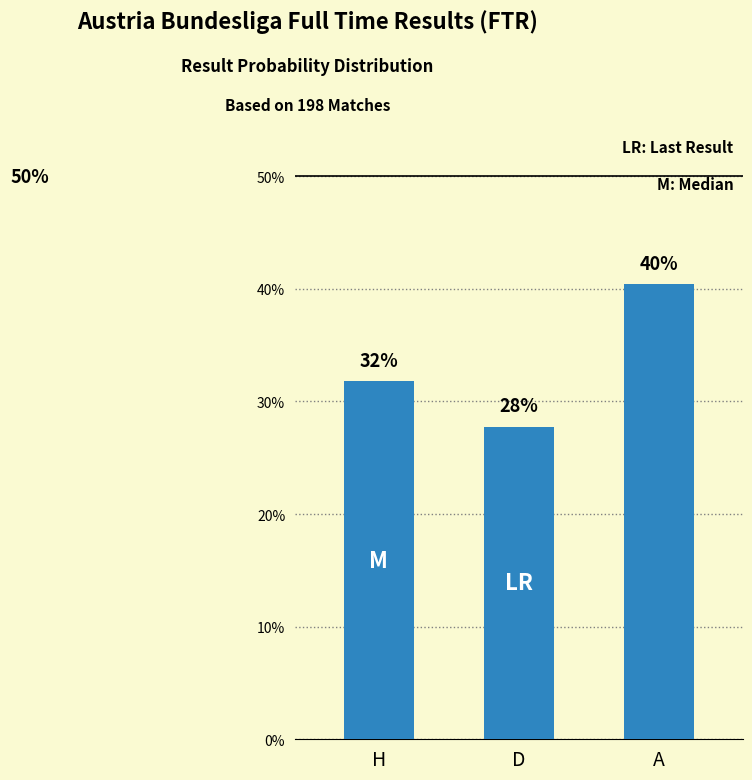

Is it true that the value at H is 0.5?

False